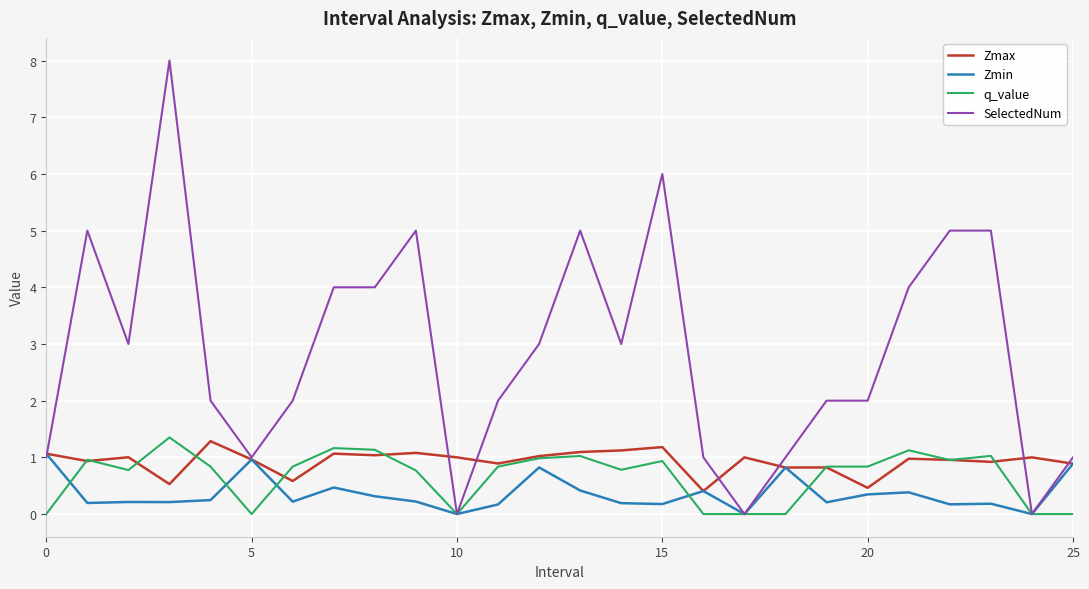

Which series has the largest total across all categories?

SelectedNum